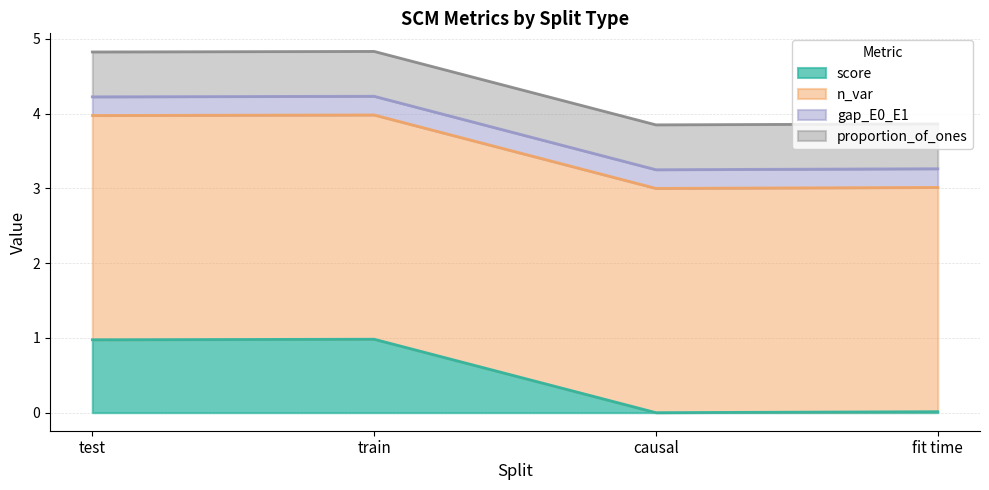

Does the chart have visible grid lines?

Yes